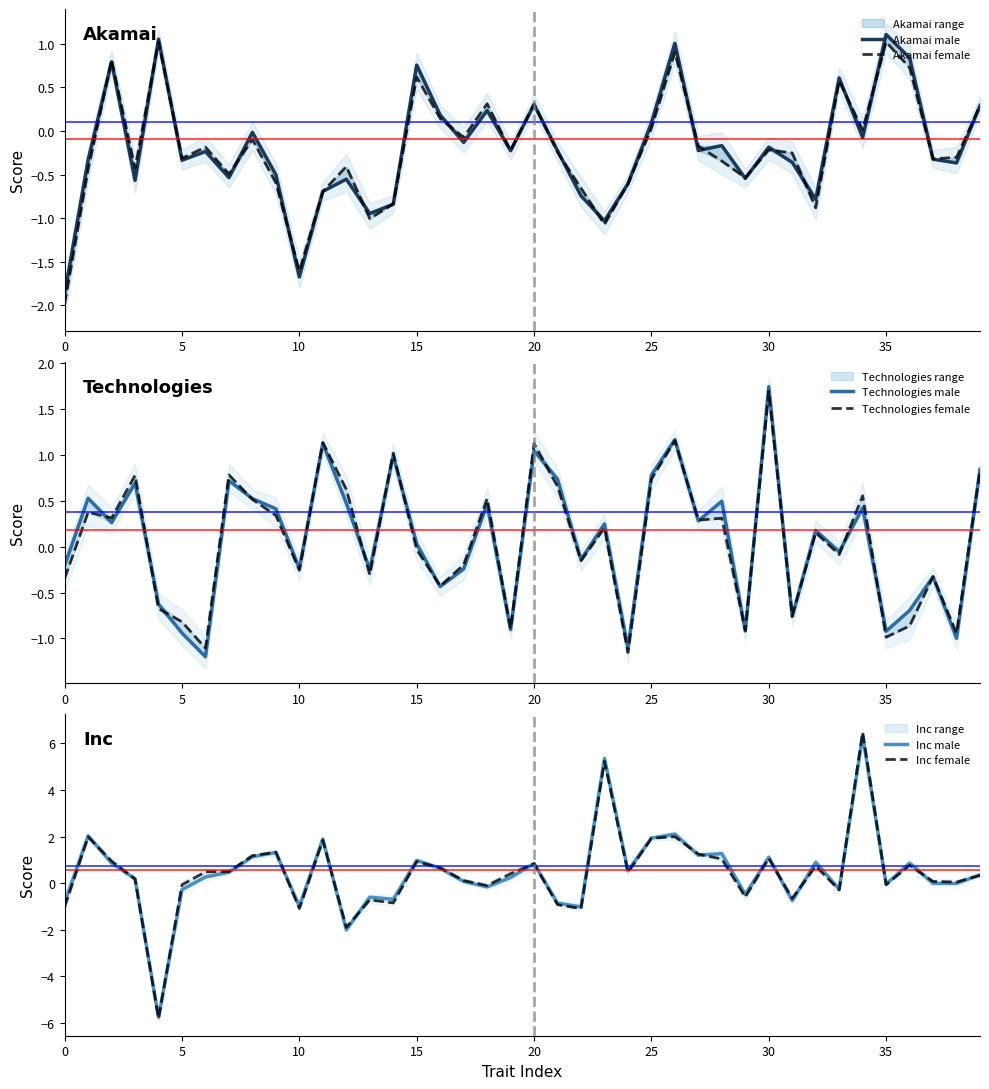

Reading right to left, what are all the values shown in this chart?

Akamai male: 0.3	-0.4	-0.3	0.8	1.1	-0.1	0.6	-0.8	-0.4	-0.2	-0.5	-0.2	-0.2	1.0	0.1	-0.6	-1.0	-0.7	-0.2	0.3	-0.2	0.2	-0.1	0.2	0.8	-0.8	-0.9	-0.6	-0.7	-1.7	-0.5	-0.0	-0.5	-0.2	-0.3	1.1	-0.6	0.8	-0.3	-1.9
Akamai female: 0.3	-0.3	-0.3	0.7	1.0	0.0	0.6	-0.9	-0.3	-0.2	-0.5	-0.3	-0.2	0.9	0.0	-0.6	-1.1	-0.7	-0.2	0.3	-0.2	0.3	-0.1	0.1	0.6	-0.8	-1.0	-0.4	-0.7	-1.6	-0.6	-0.1	-0.5	-0.2	-0.3	1.0	-0.4	0.8	-0.4	-2.0
Technologies male: 0.8	-1.0	-0.3	-0.7	-0.9	0.4	-0.1	0.2	-0.8	1.7	-0.9	0.5	0.3	1.2	0.8	-1.1	0.2	-0.1	0.7	1.0	-0.9	0.5	-0.2	-0.4	0.0	1.0	-0.3	0.5	1.1	-0.2	0.4	0.5	0.7	-1.2	-0.9	-0.6	0.7	0.3	0.5	-0.2
Technologies female: 0.8	-0.9	-0.3	-0.9	-1.0	0.6	-0.1	0.2	-0.8	1.7	-0.9	0.3	0.3	1.2	0.7	-1.2	0.2	-0.2	0.7	1.1	-0.9	0.5	-0.2	-0.4	-0.0	1.0	-0.3	0.6	1.1	-0.3	0.3	0.5	0.8	-1.1	-0.8	-0.7	0.8	0.3	0.4	-0.3
Inc male: 0.4	-0.0	-0.0	0.9	-0.0	6.3	-0.3	0.9	-0.7	1.1	-0.5	1.3	1.2	2.1	1.9	0.5	5.4	-1.0	-0.9	0.8	0.2	-0.2	0.1	0.6	1.0	-0.7	-0.6	-2.0	1.9	-1.0	1.3	1.1	0.5	0.3	-0.3	-5.8	0.2	0.9	2.0	-0.8
Inc female: 0.3	0.0	0.1	0.8	-0.1	6.5	-0.3	0.7	-0.7	1.1	-0.6	1.0	1.2	2.0	1.9	0.5	5.2	-1.1	-0.9	0.8	0.4	-0.1	0.1	0.7	0.9	-0.8	-0.7	-1.9	1.8	-1.1	1.3	1.2	0.5	0.5	-0.1	-5.8	0.2	0.9	2.0	-1.0